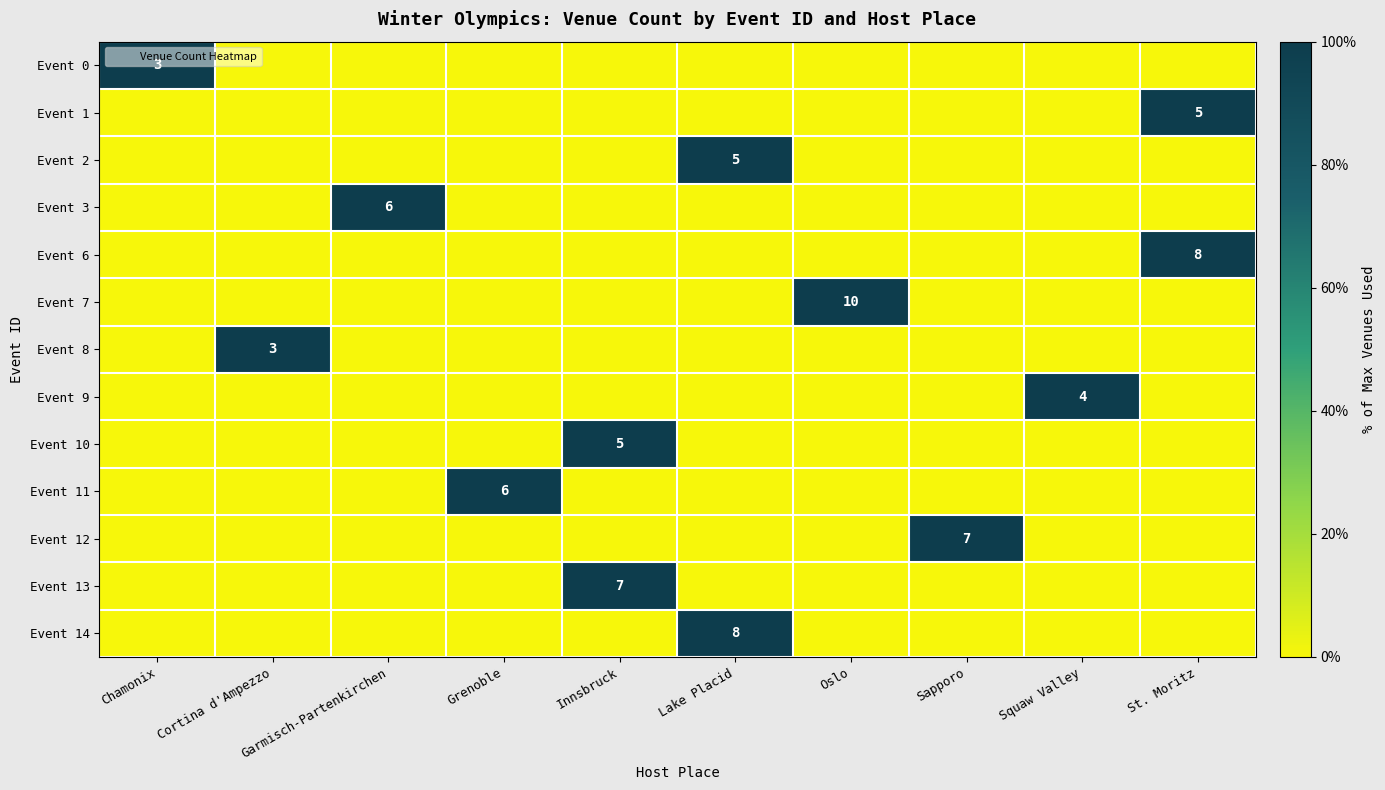

What is the difference between the highest and lowest values at Lake Placid?

1